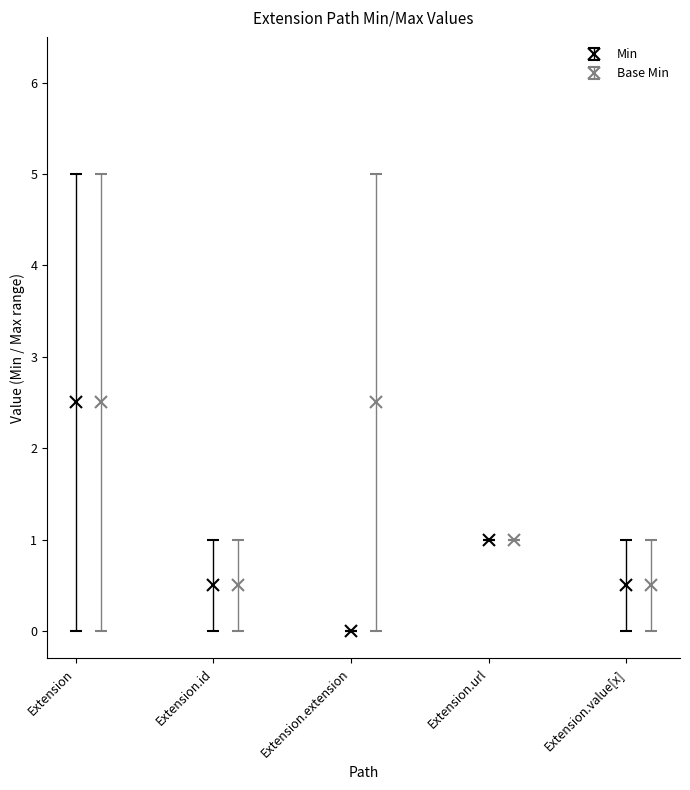

How many data points does each series have?

5